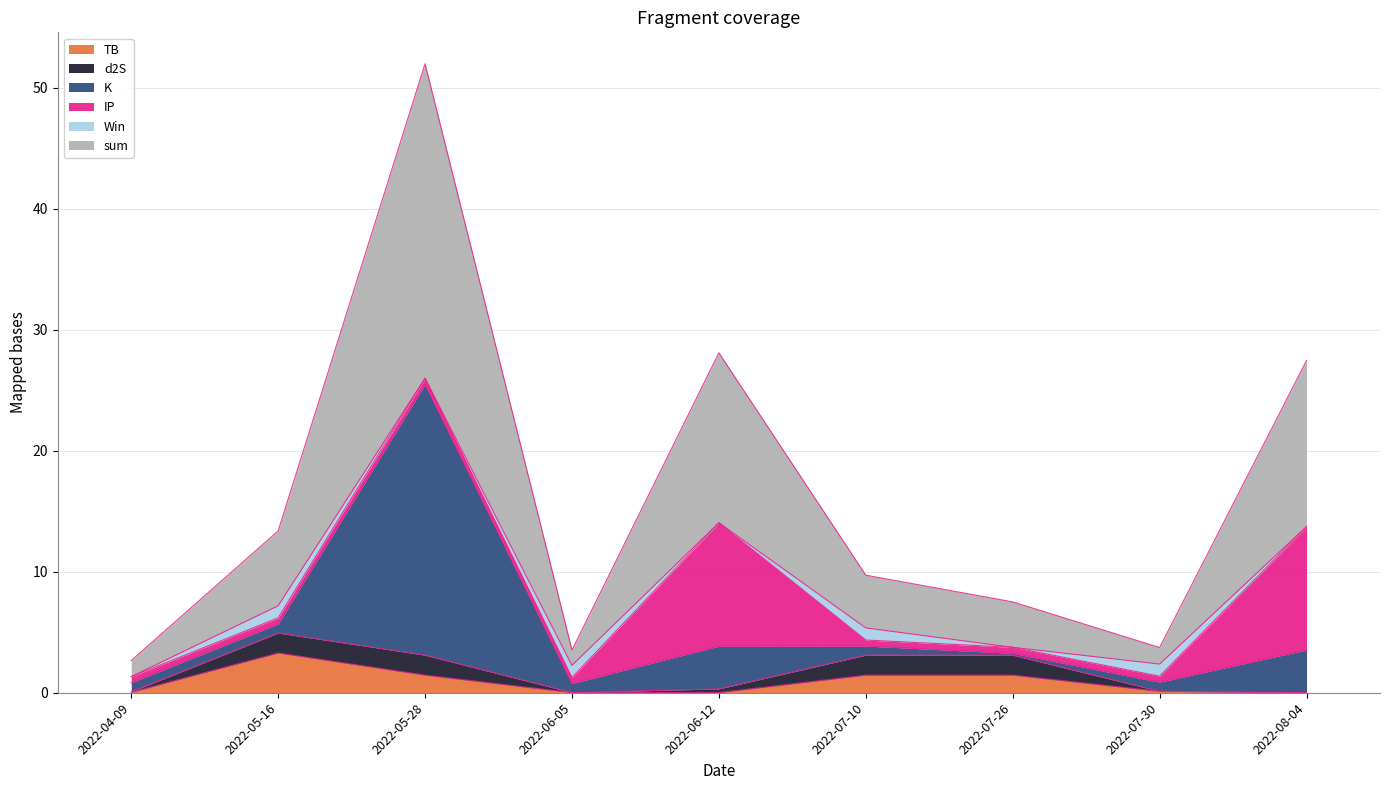

Rank the series by their maximum value, from highest to lowest.

sum, K, IP, TB, d2S, Win